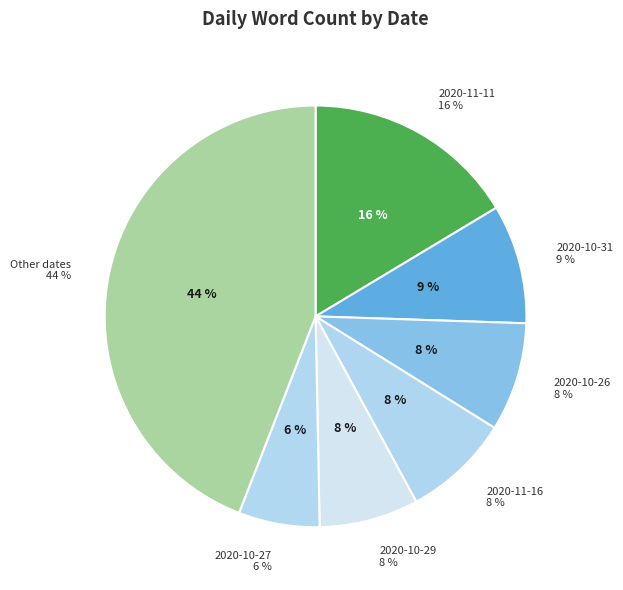

What portion of the pie excludes 2020-11-08?

96.4%